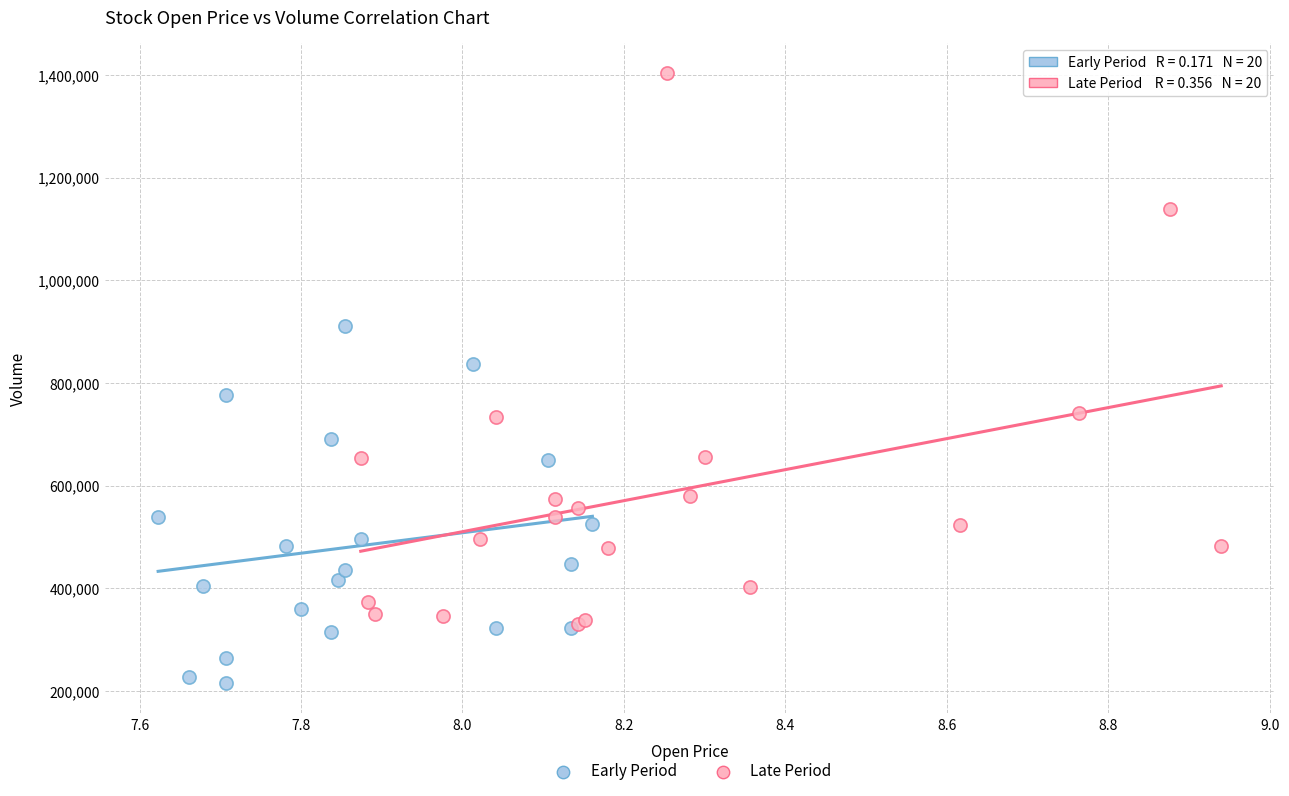

Which series has the largest Y range (max minus min)?

Late Period